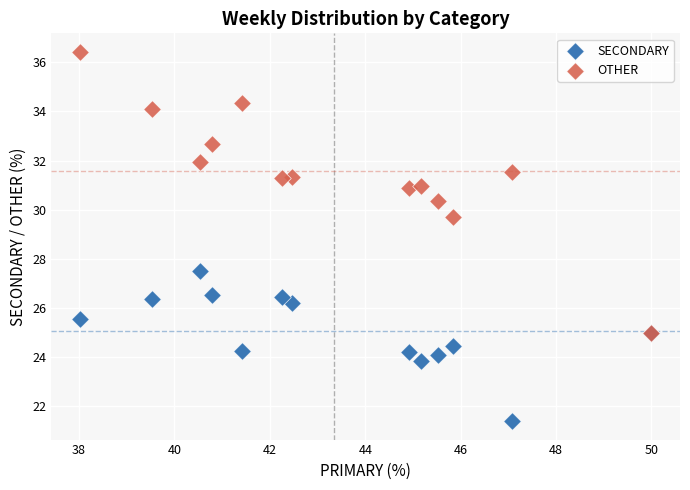

Across all series, what Y value is closest to 28?

27.5